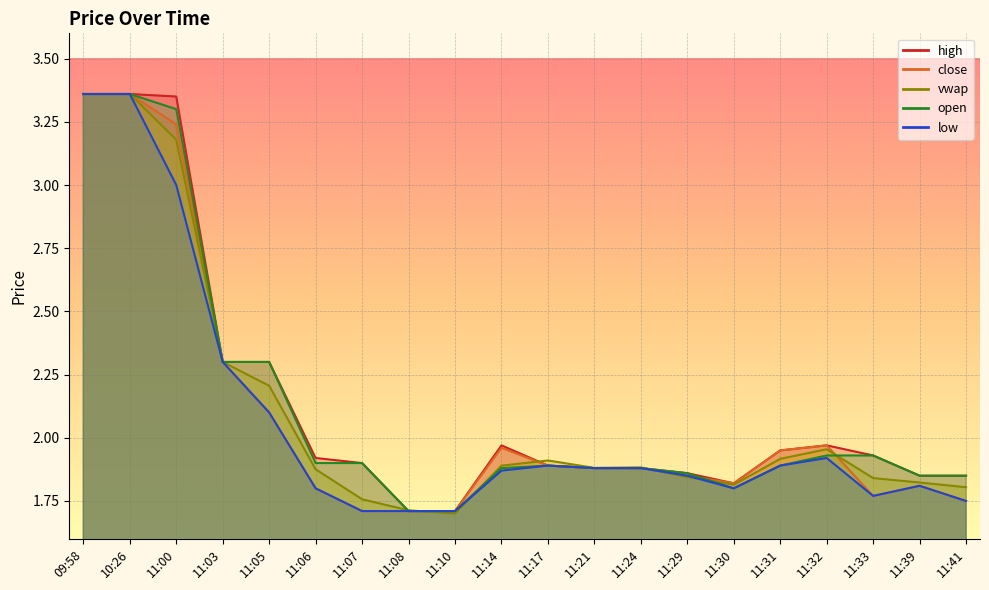

Reading left to right, extract all data points from this chart.

high: 3.4	3.4	3.4	2.3	2.3	1.9	1.9	1.7	1.7	2.0	1.9	1.9	1.9	1.9	1.8	1.9	2.0	1.9	1.9	1.9
close: 3.4	3.4	3.2	2.3	2.1	1.8	1.7	1.7	1.7	2.0	1.9	1.9	1.9	1.9	1.8	1.9	2.0	1.8	1.8	1.8
vwap: 3.4	3.4	3.2	2.3	2.2	1.9	1.8	1.7	1.7	1.9	1.9	1.9	1.9	1.8	1.8	1.9	2.0	1.8	1.8	1.8
open: 3.4	3.4	3.3	2.3	2.3	1.9	1.9	1.7	1.7	1.9	1.9	1.9	1.9	1.9	1.8	1.9	1.9	1.9	1.9	1.9
low: 3.4	3.4	3.0	2.3	2.1	1.8	1.7	1.7	1.7	1.9	1.9	1.9	1.9	1.9	1.8	1.9	1.9	1.8	1.8	1.8